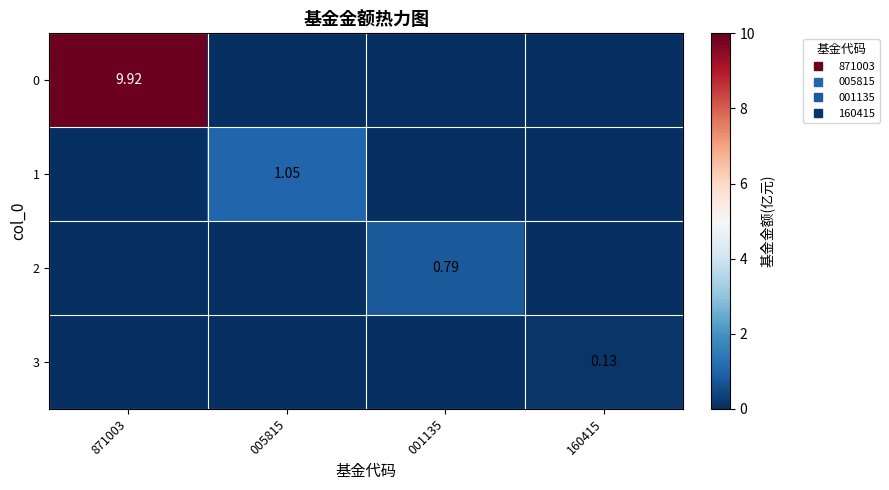

The 0 series shows 0.0 at 160415. True or false?

True